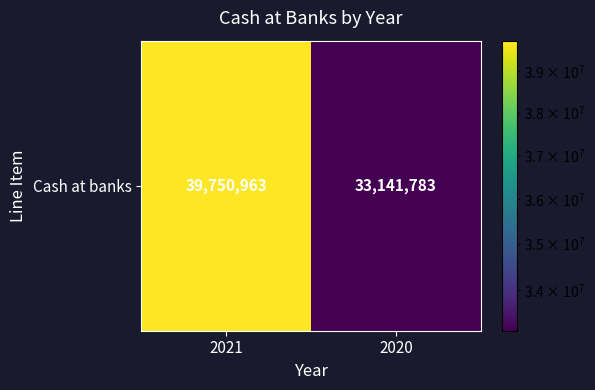

Rank the categories by value from highest to lowest.

2021, 2020